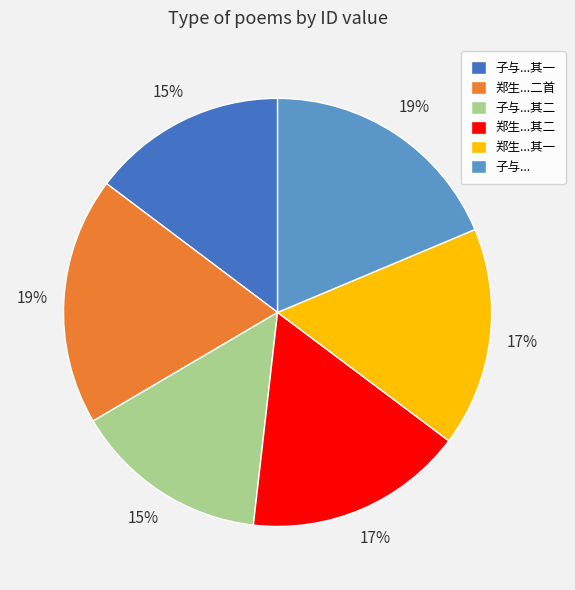

To the nearest percent, what portion does 子与...其一 represent?

15%